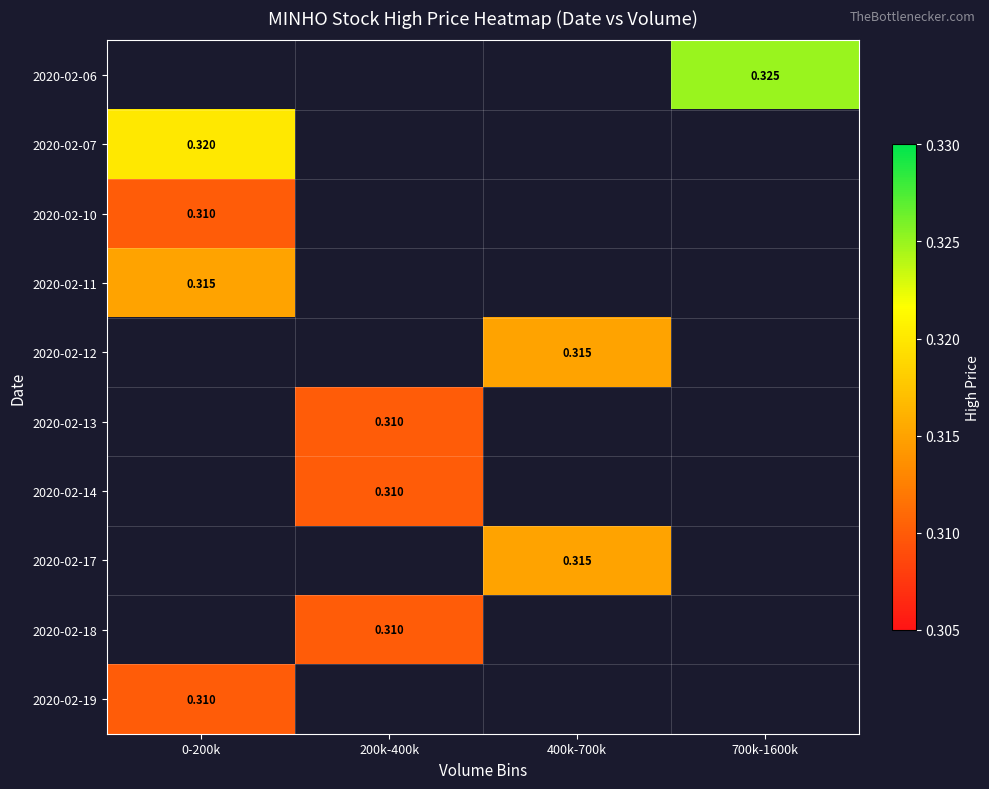

Is the value of 2020-02-11 at 400k-700k greater than the value of 2020-02-10 at 0-200k?

No